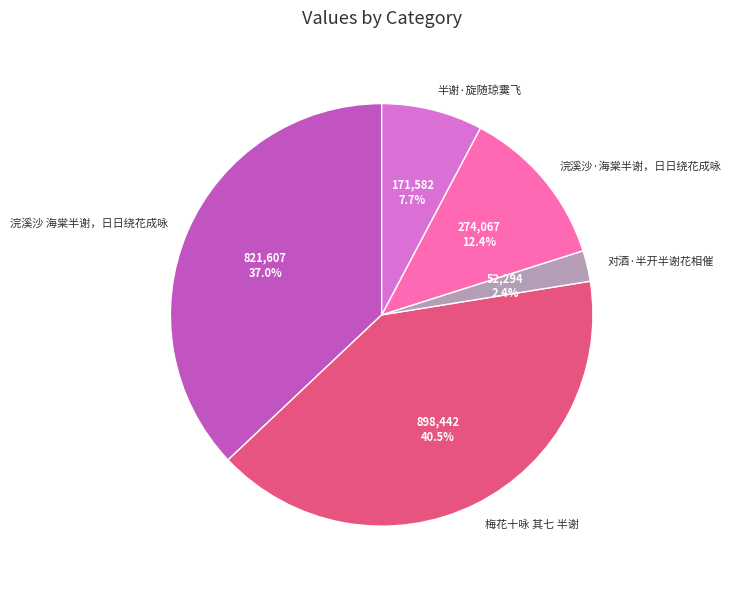

To the nearest percent, what is the combined percentage of 半谢·旋随琼霙飞 and 浣溪沙 海棠半谢，日日绕花成咏?

45%